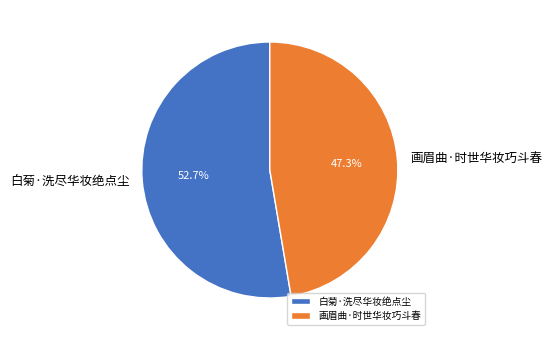

To the nearest percent, what is the difference between the 画眉曲·时世华妆巧斗春 and 白菊·洗尽华妆绝点尘 slice percentages?

5%